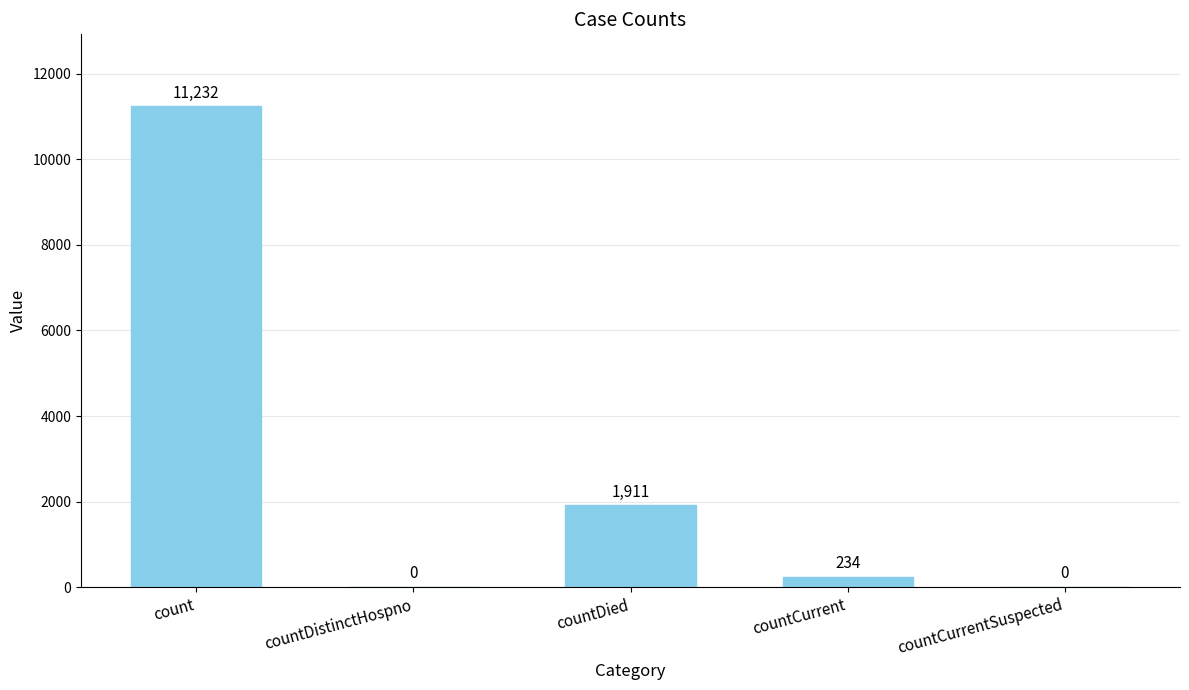

Which category has the highest value across all series?

count